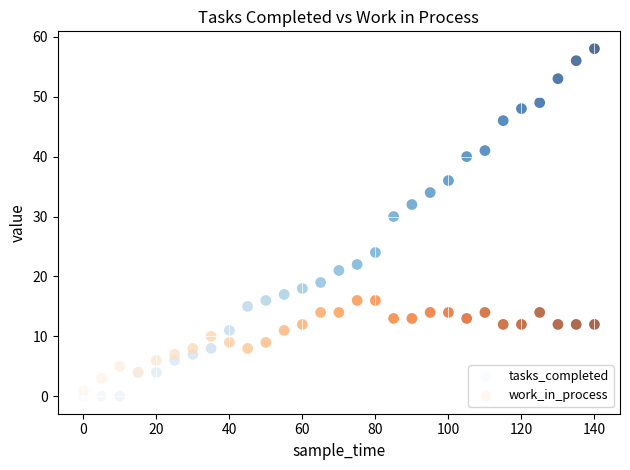

Which series reaches the maximum Y coordinate?

tasks_completed